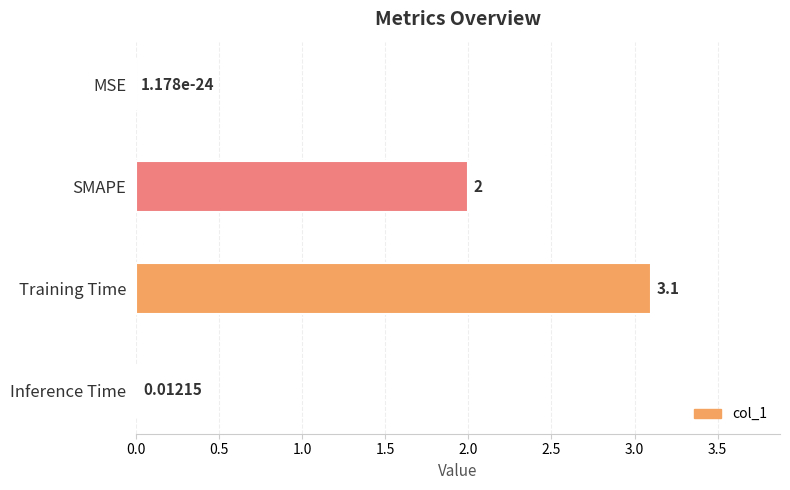

Between SMAPE and MSE, which is larger?

SMAPE